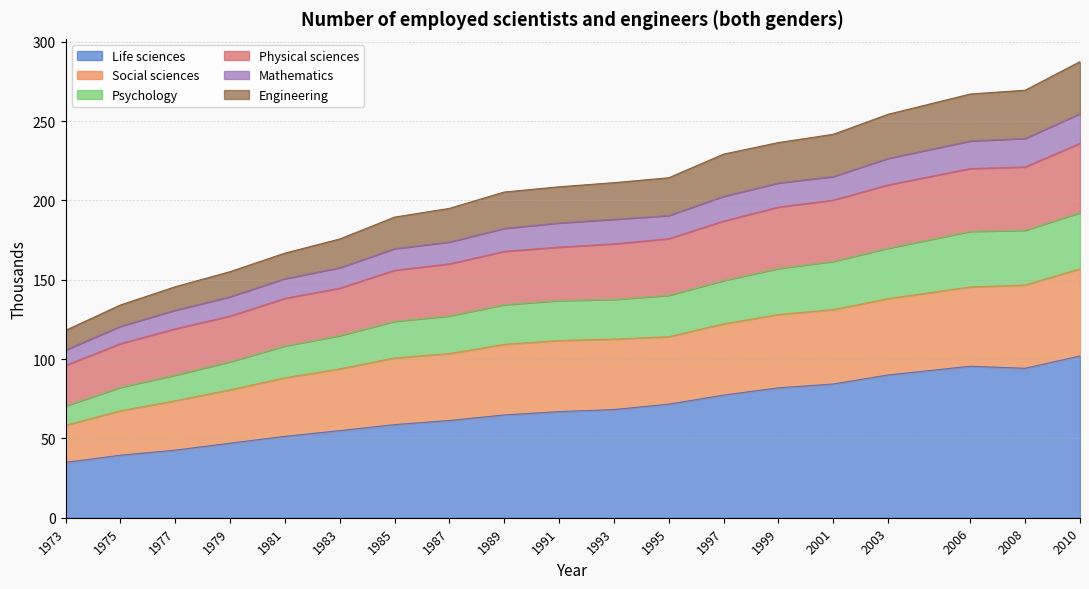

What is the minimum value for Life sciences?

34.9